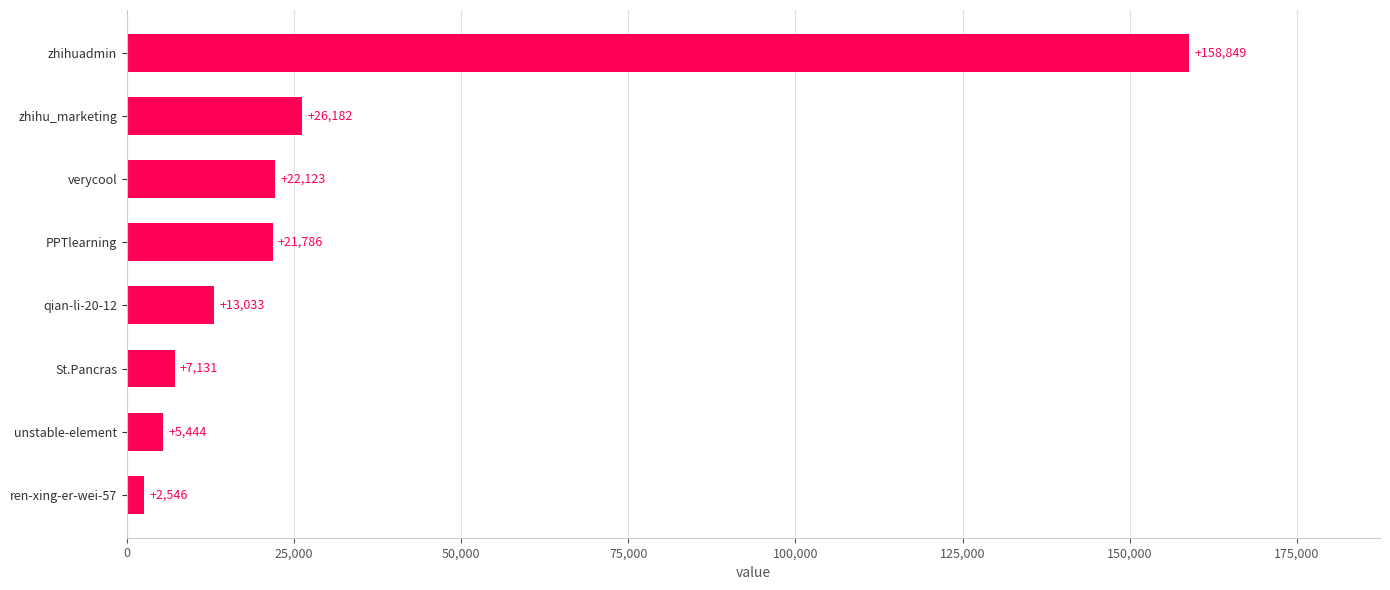

Reading bottom to top, transcribe all the data shown in this chart.

2546	5444	7131	13033	21786	22123	26182	158849